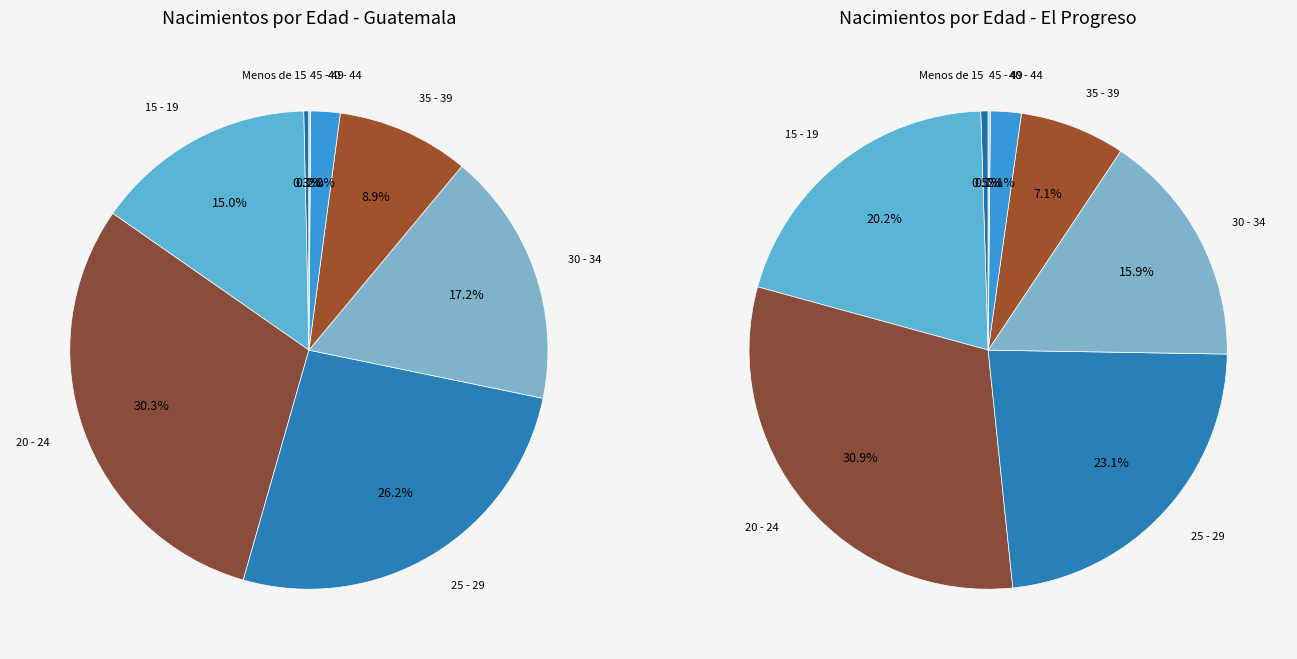

Rank the categories by value from lowest to highest.

50 y más, 45 - 49, Menos de 15, 40 - 44, 35 - 39, 30 - 34, 15 - 19, 25 - 29, 20 - 24